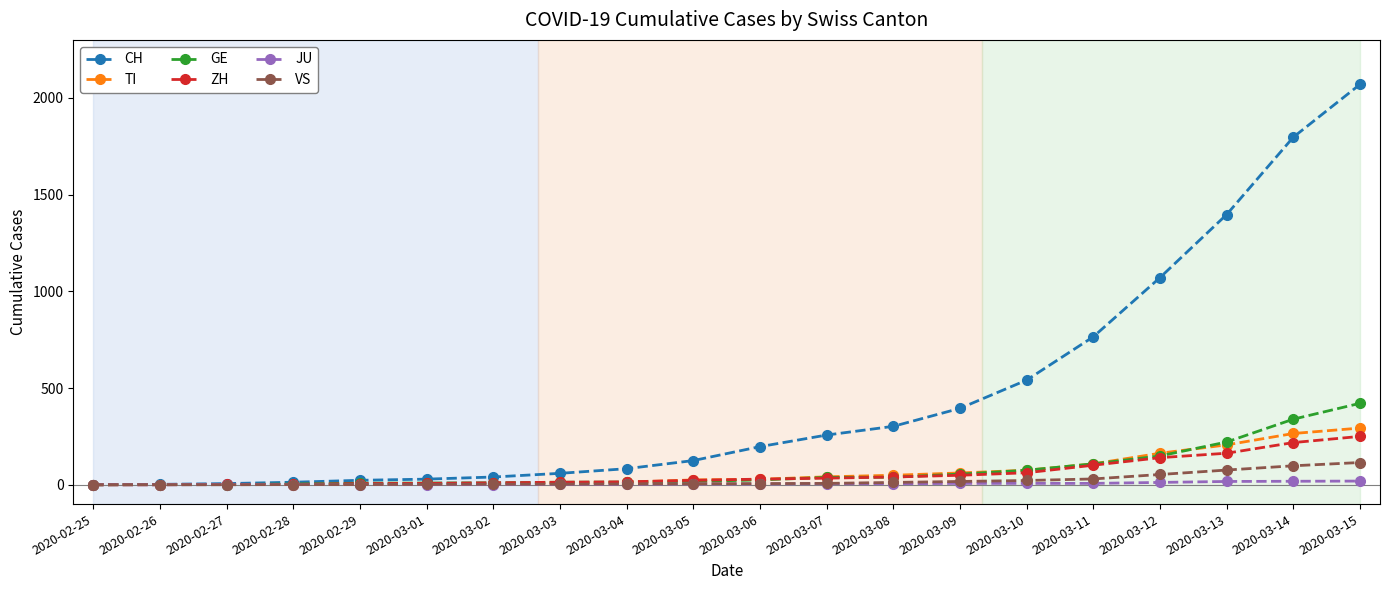

What are all the series names shown in the legend?

CH, TI, GE, ZH, JU, VS